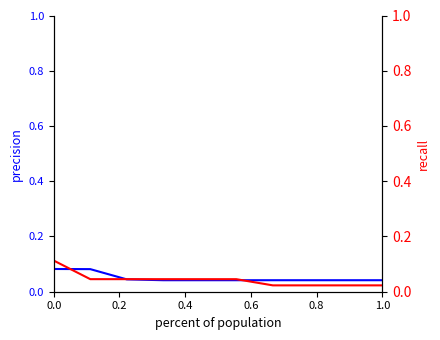

What is the difference between the maximum and minimum values in the recall series?

0.1